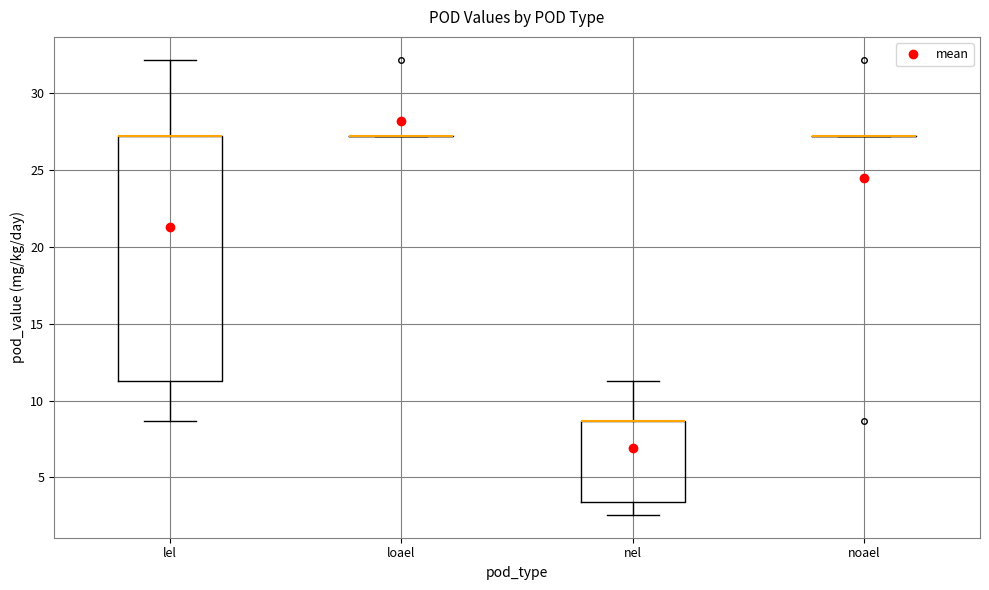

Where does the lower whisker of the box for lel end on the y-axis? The values are not printed on the chart, so give them approximately, as read against the axis.

8.5